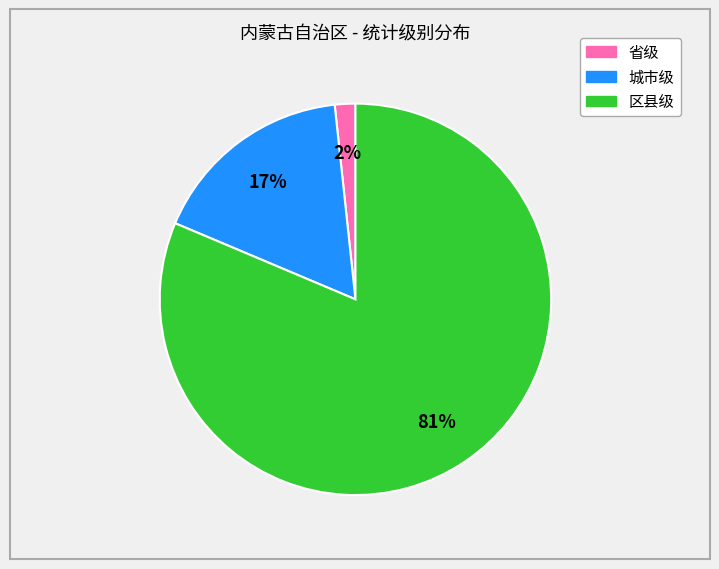

To the nearest percent, what percentage of the pie is 区县级?

81%